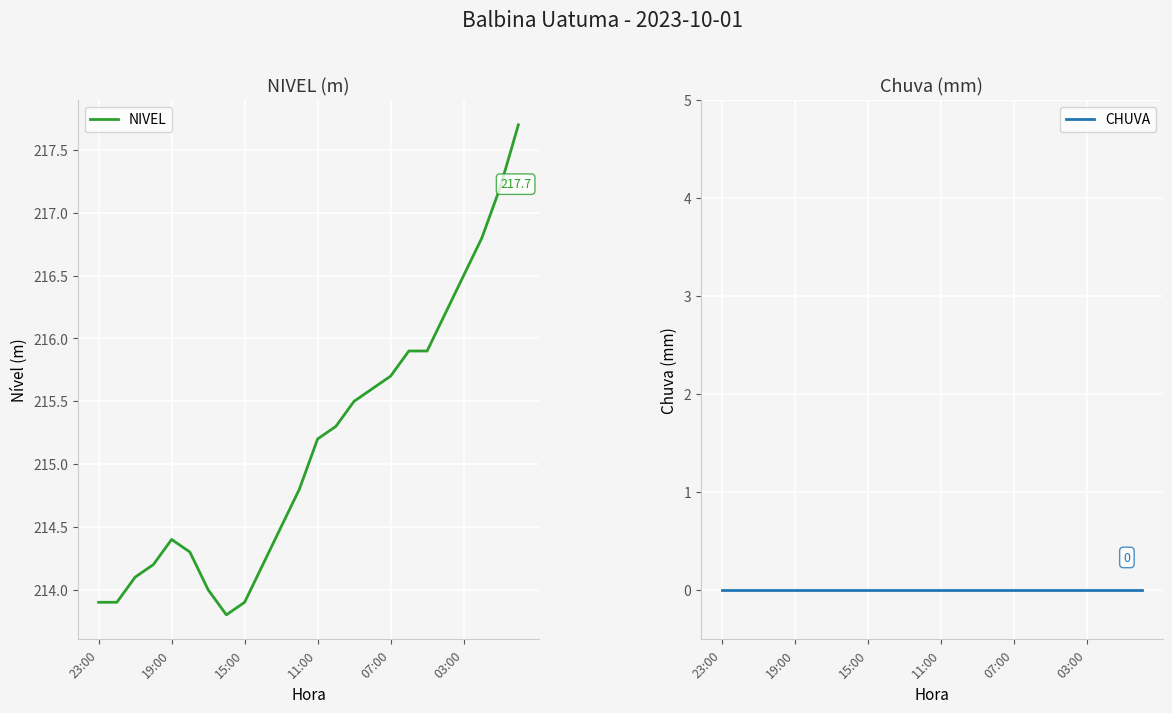

At which label does NIVEL first exceed 215?

11:00